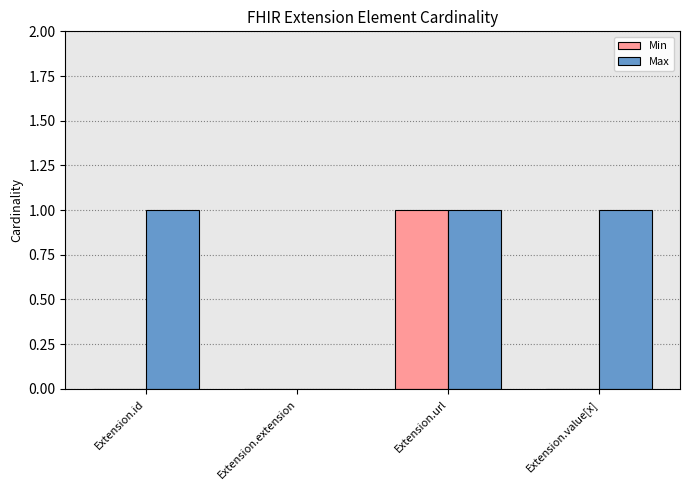

Count the Max values in the range 1 to 2.

3